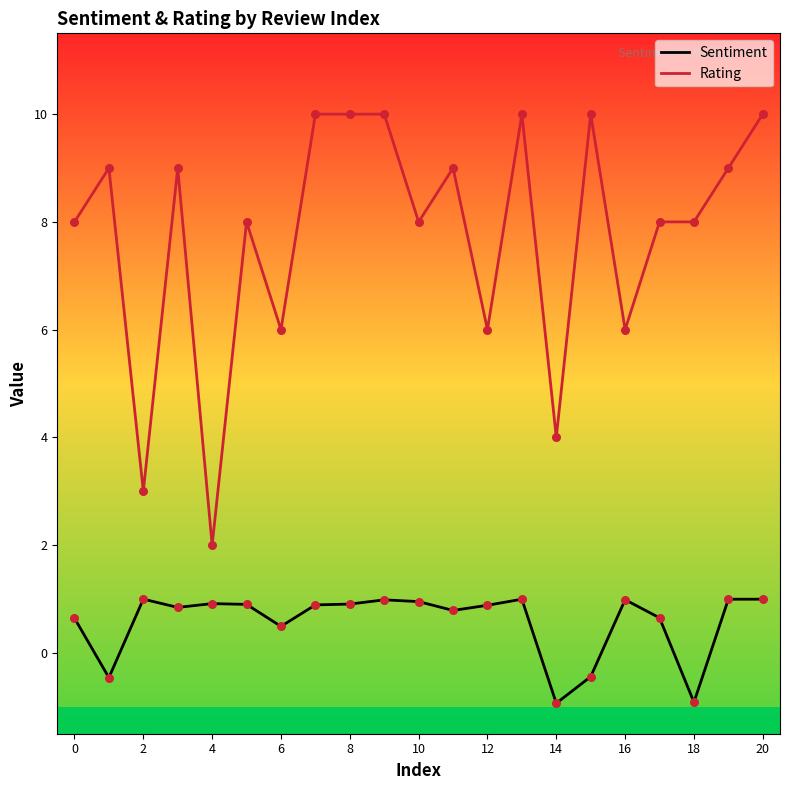

Which series has the largest range (max minus min)?

Rating